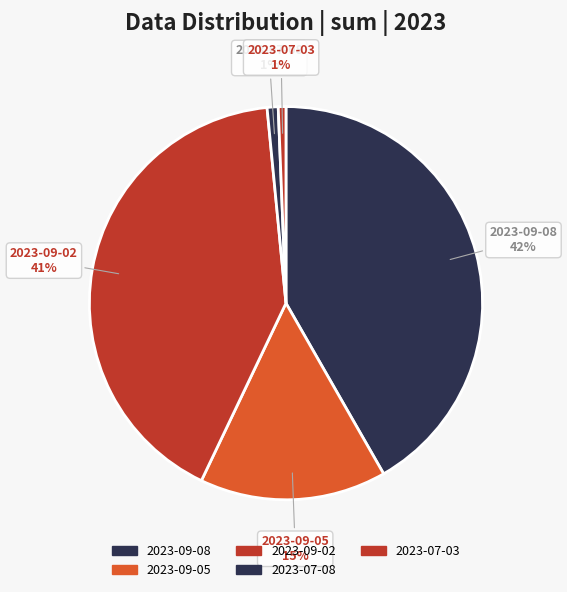

To the nearest percent, what portion does 2023-07-08 represent?

1%